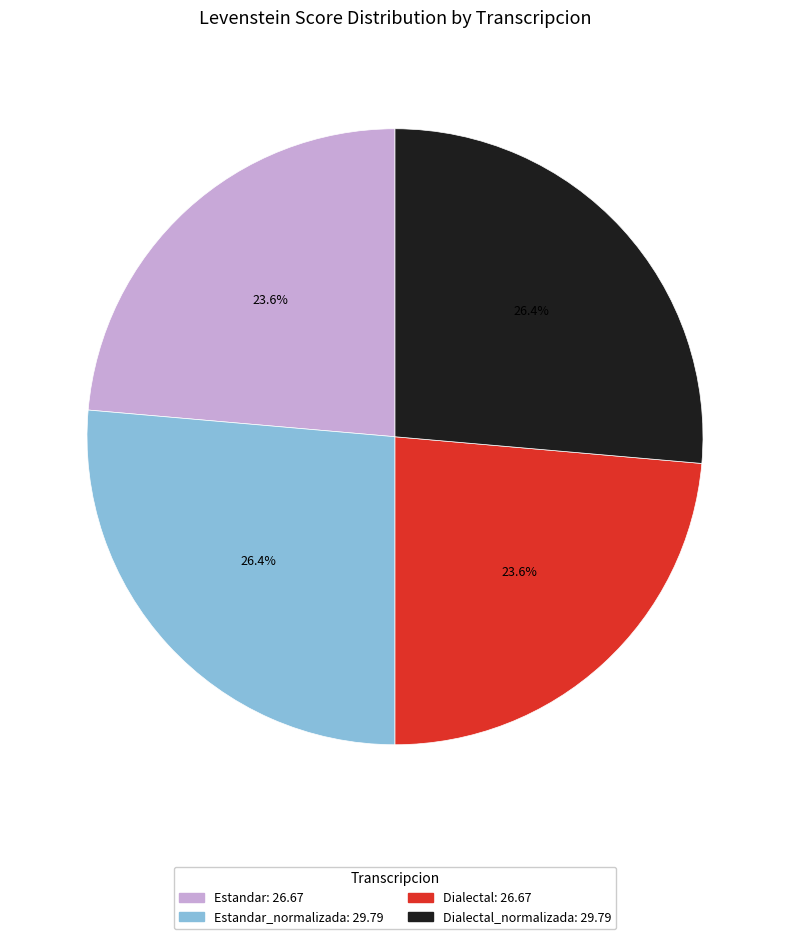

Is there a majority slice in this chart?

No